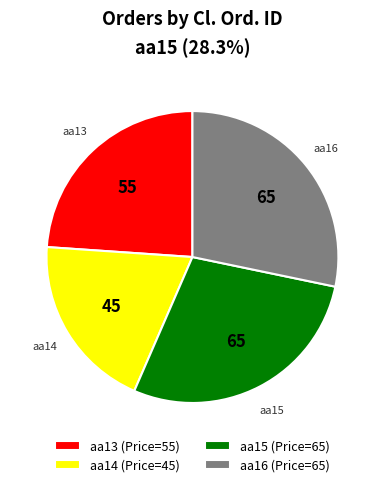

Do aa14 (Price=45) and aa16 (Price=65) together represent more than half of the pie?

No